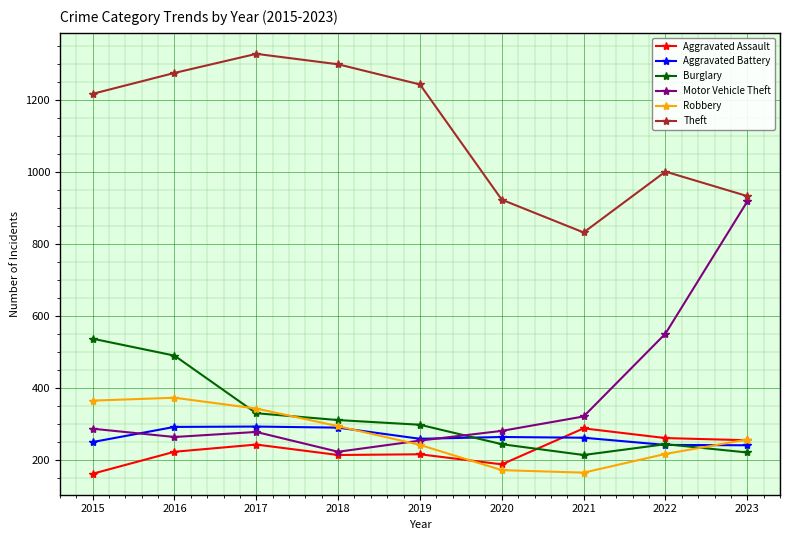

In Aggravated Assault, how many points are lower than both neighbors (excluding endpoints)?

2